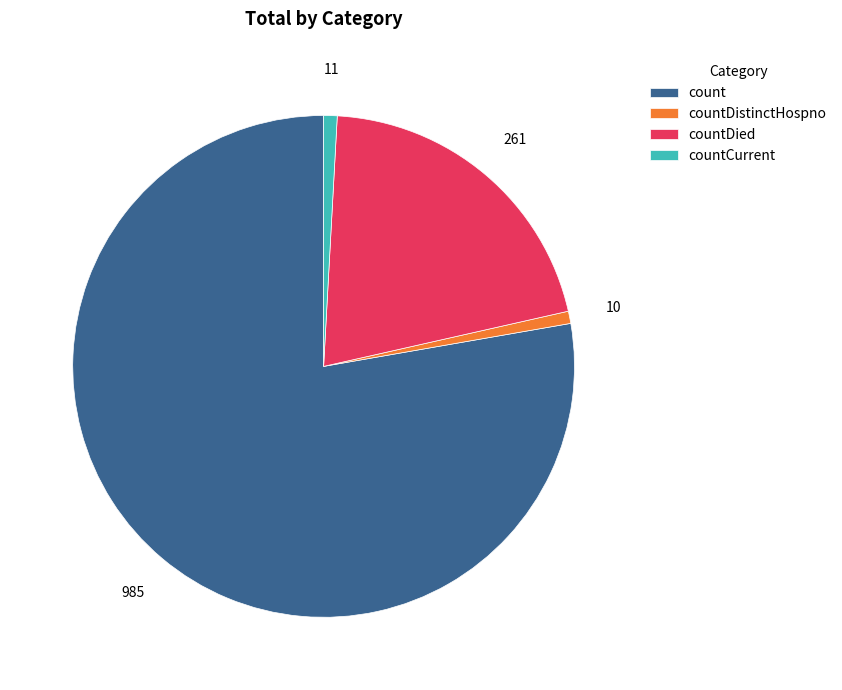

Is there a majority slice in this chart?

Yes